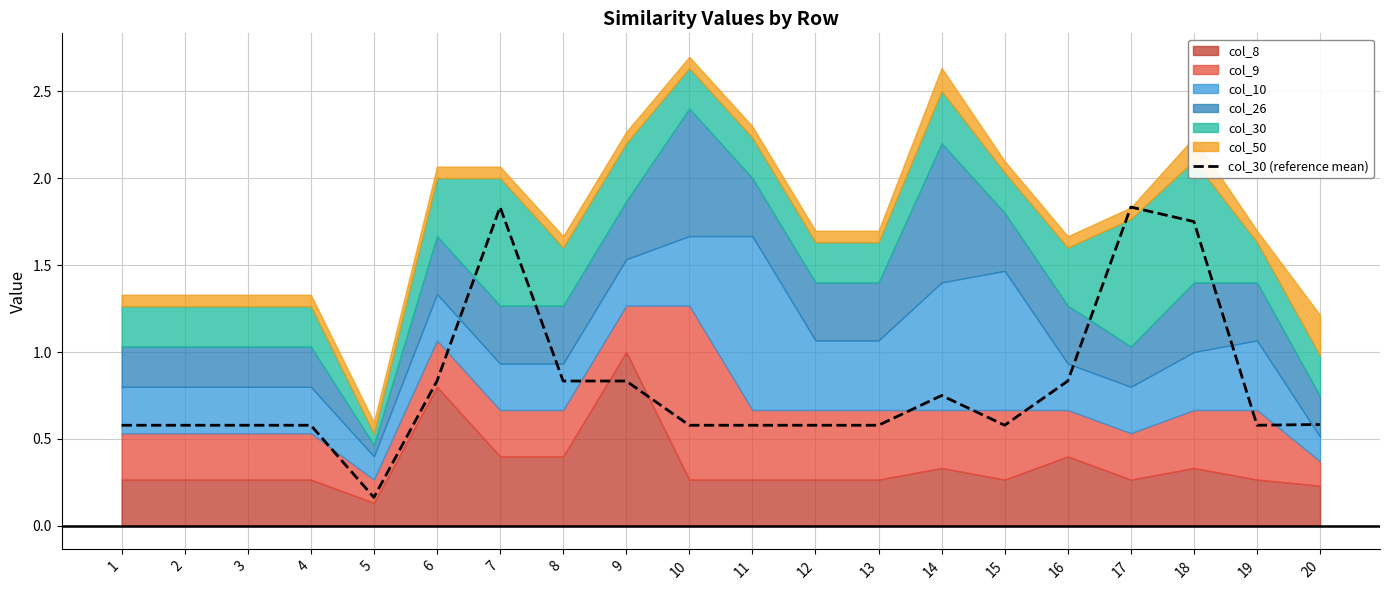

Reading left to right, list all the values displayed in this chart.

1=0.6	2=0.6	3=0.6	4=0.6	5=0.2	6=0.8	7=1.8	8=0.8	9=0.8	10=0.6	11=0.6	12=0.6	13=0.6	14=0.7	15=0.6	16=0.8	17=1.8	18=1.8	19=0.6	20=0.6